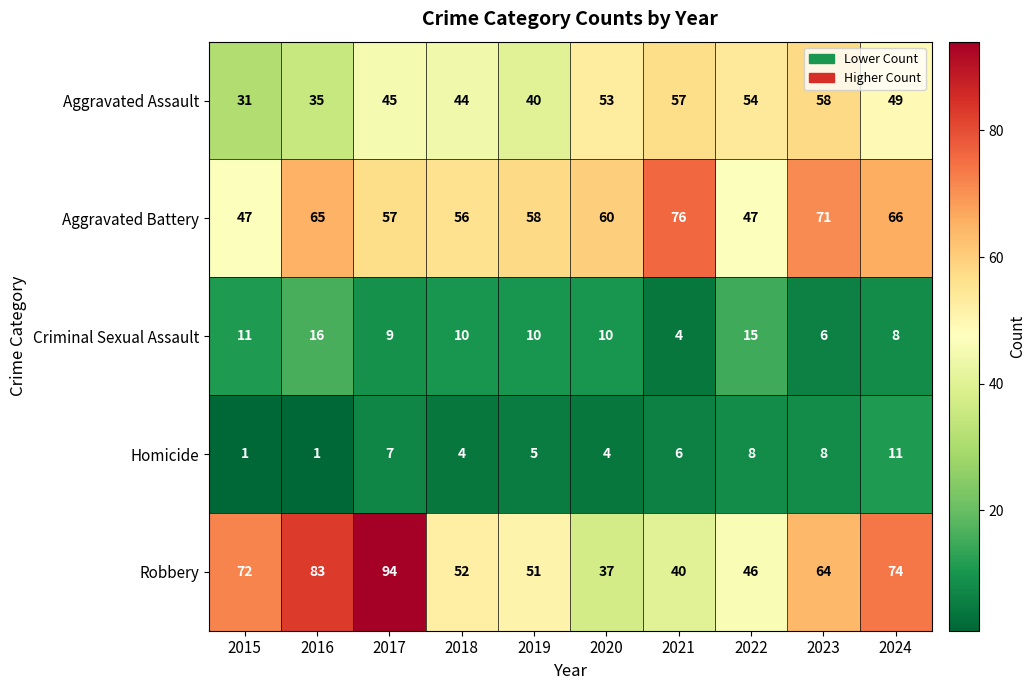

What is the sum of all Robbery values?

613